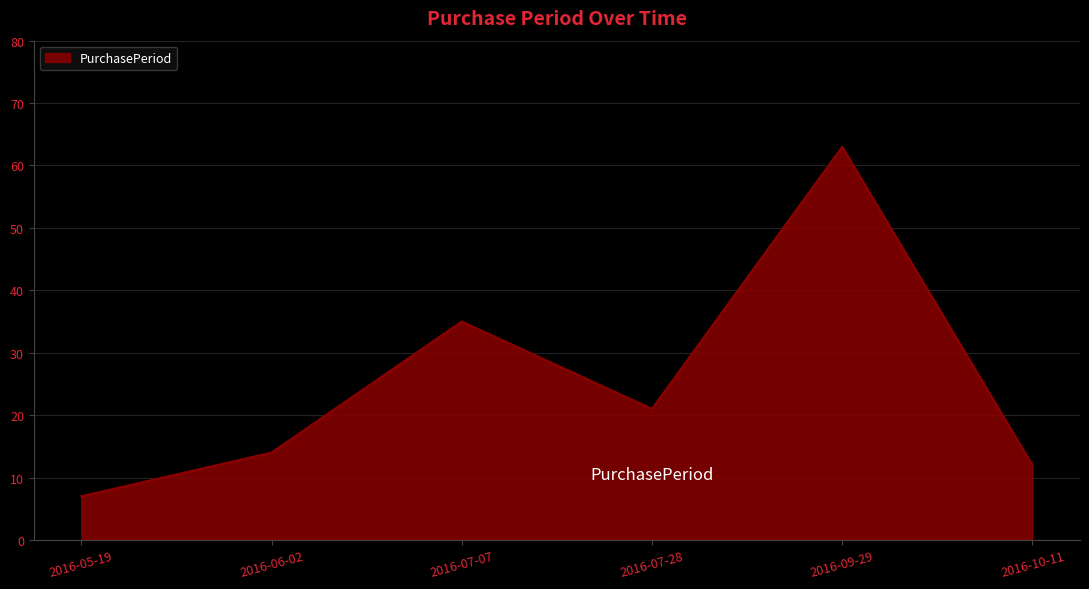

What is the change in value from 2016-05-19 to 2016-07-07?

+28